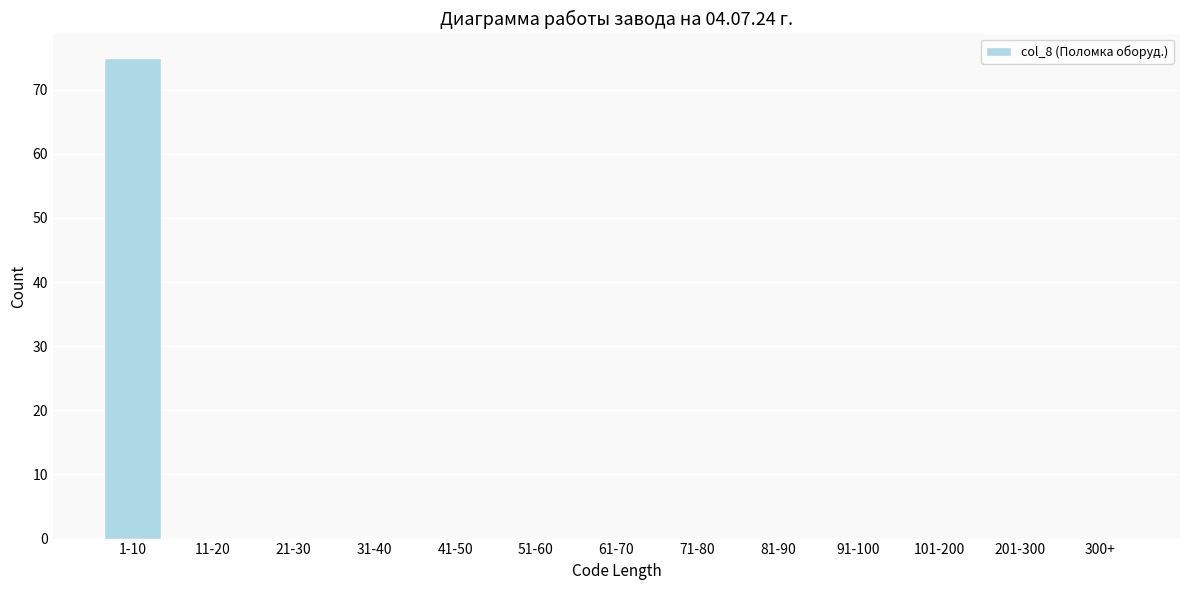

Reading left to right, what are all the values shown in this chart?

1-10=75	11-20=0	21-30=0	31-40=0	41-50=0	51-60=0	61-70=0	71-80=0	81-90=0	91-100=0	101-200=0	201-300=0	300+=0